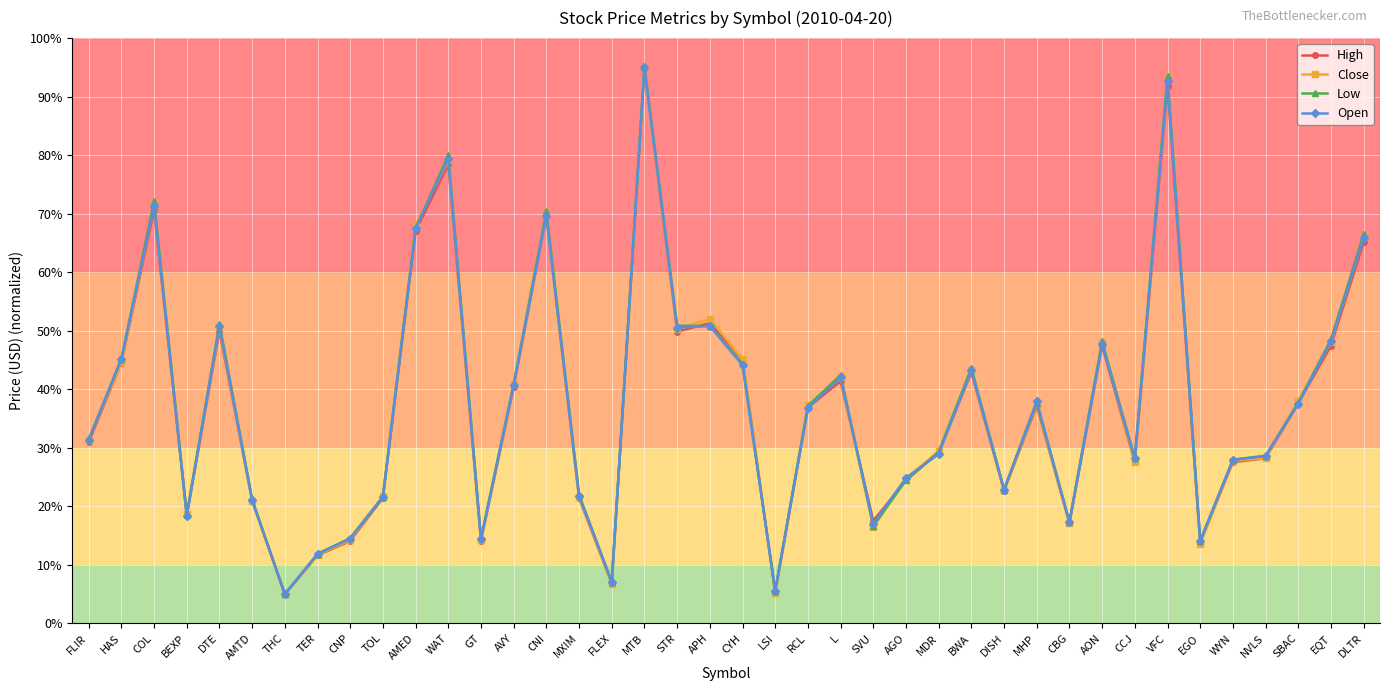

What is the difference between the highest and lowest values at TOL?

0.2